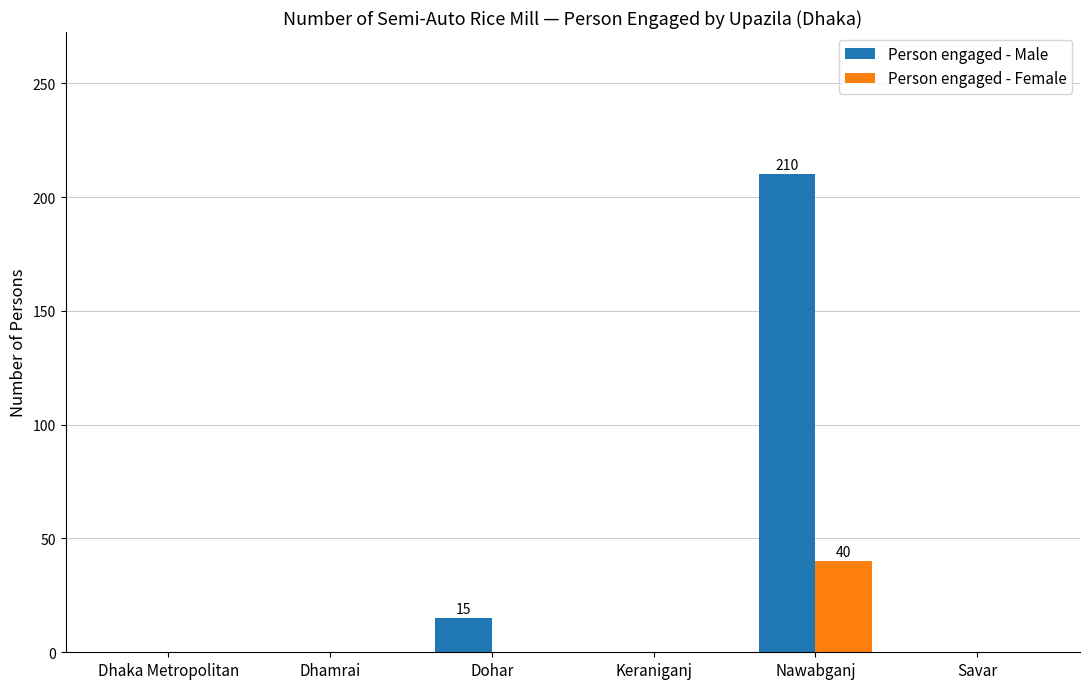

Which series has the largest total across all categories?

Person engaged - Male